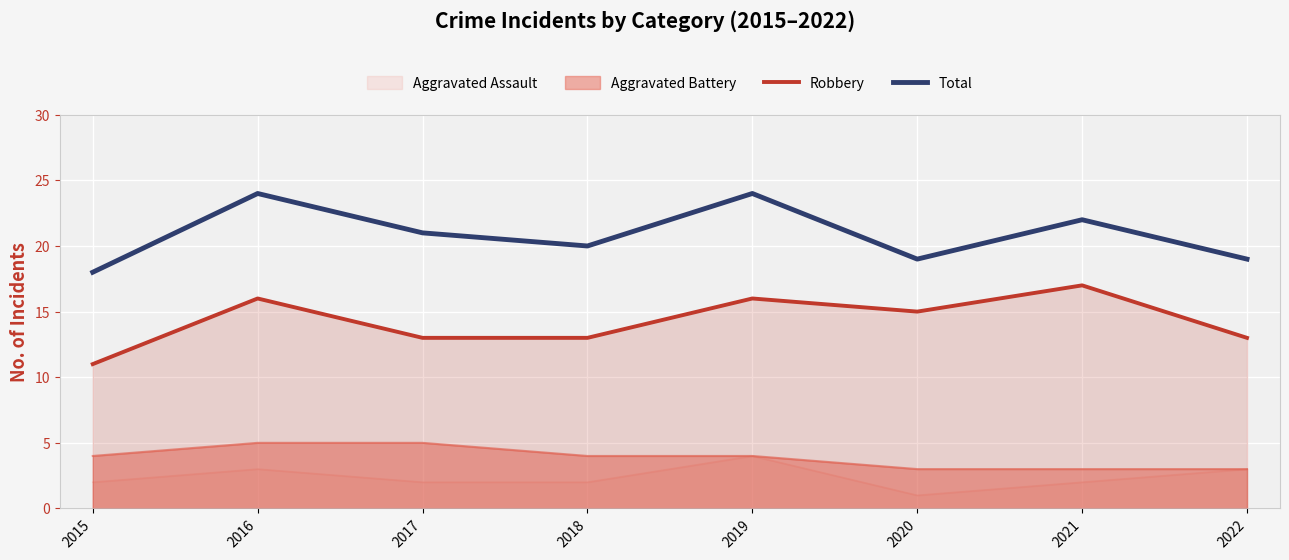

At which category is the sum across all series the highest?

2016